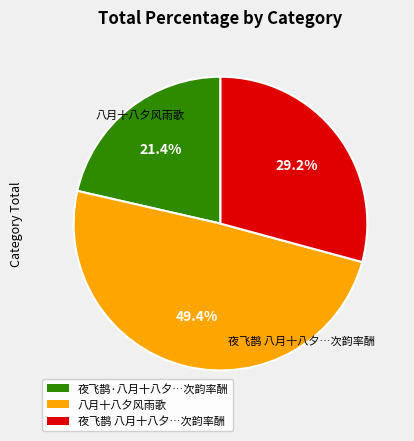

Is there any slice that represents more than half of the pie?

No